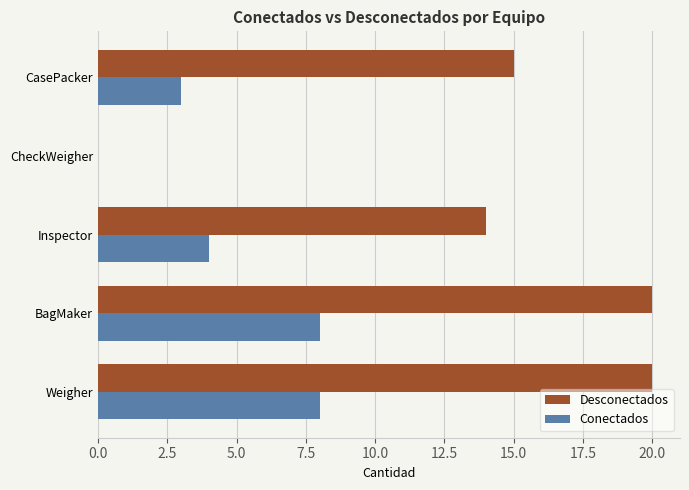

Is it true that Desconectados equals 14 at Inspector?

True